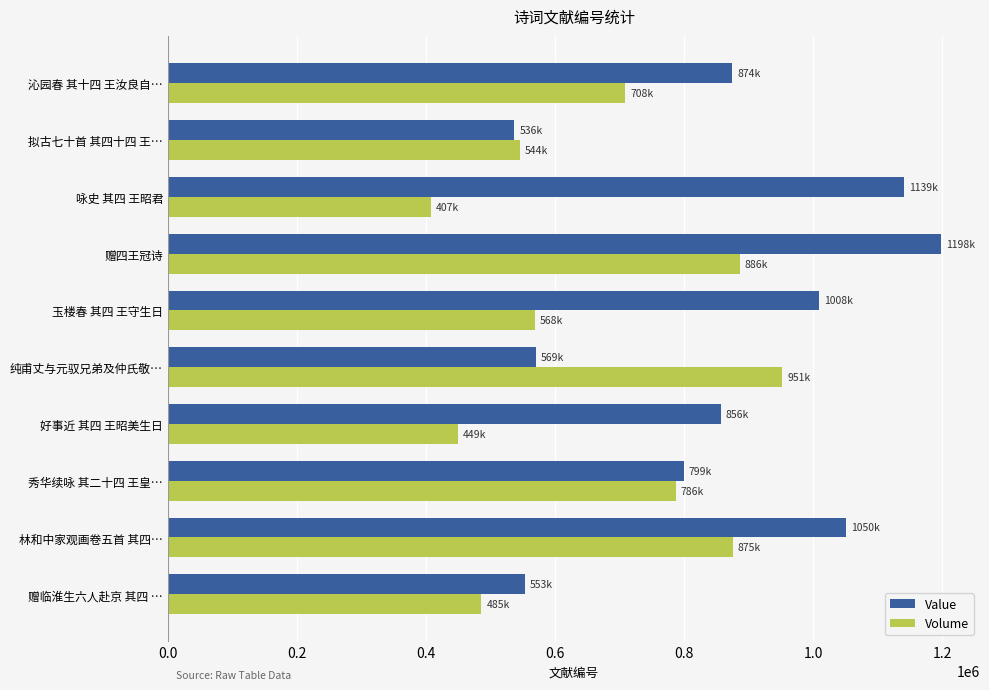

At which label does Volume reach its minimum?

咏史 其四 王昭君